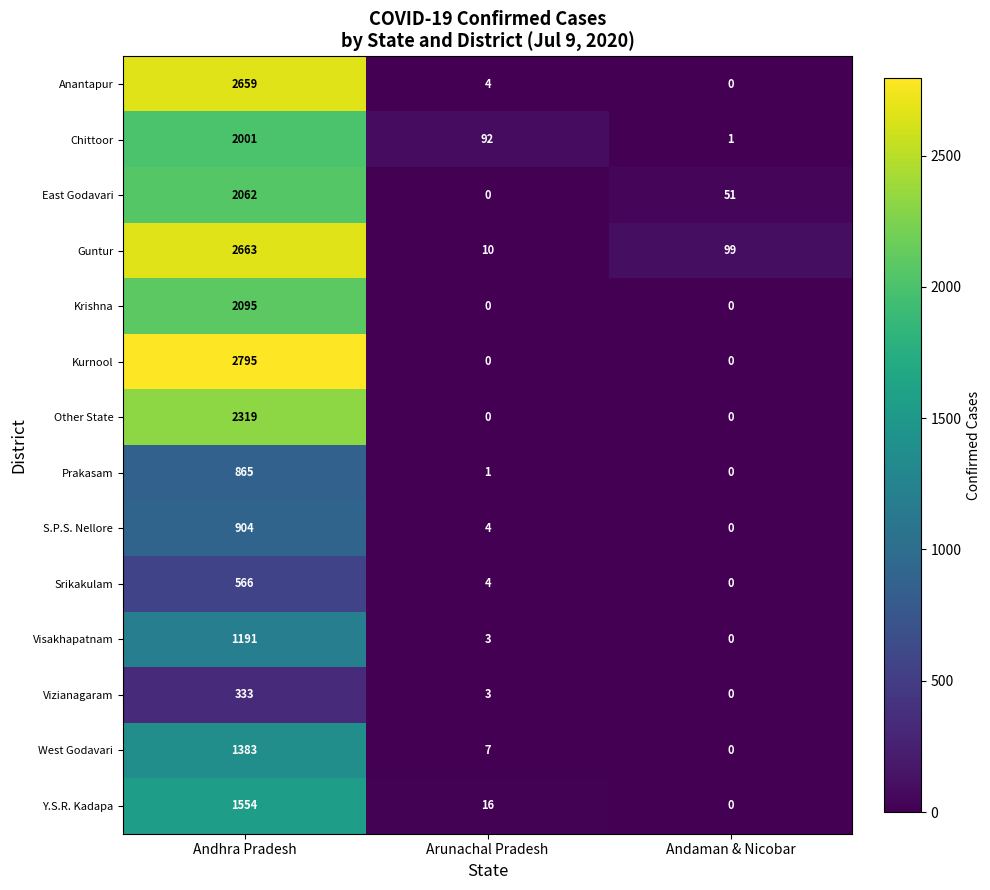

What value does the East Godavari series have at Andaman & Nicobar?

51